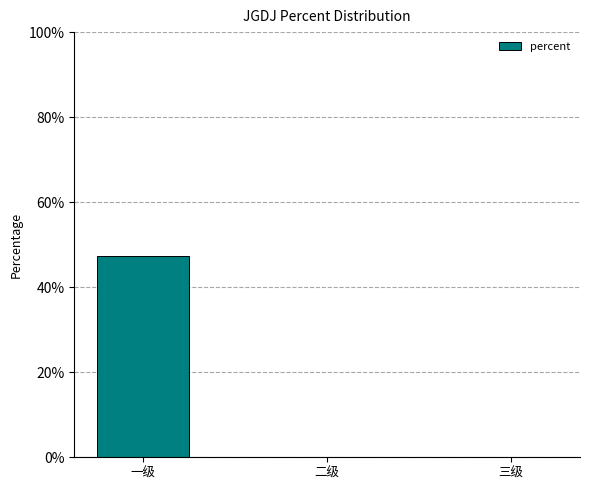

Are the bars horizontal?

No